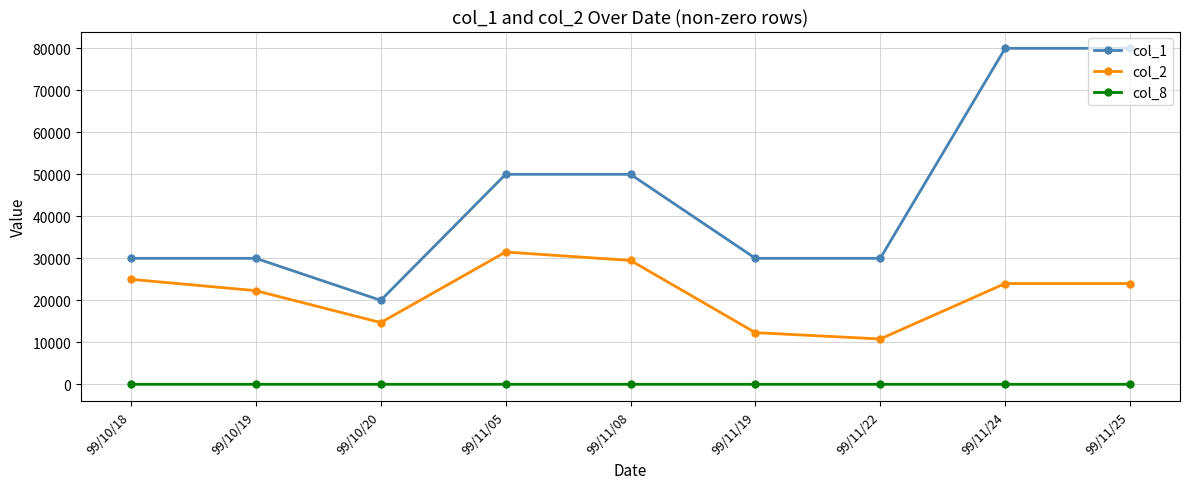

The col_2 series shows 3483 at 99/11/19. True or false?

False